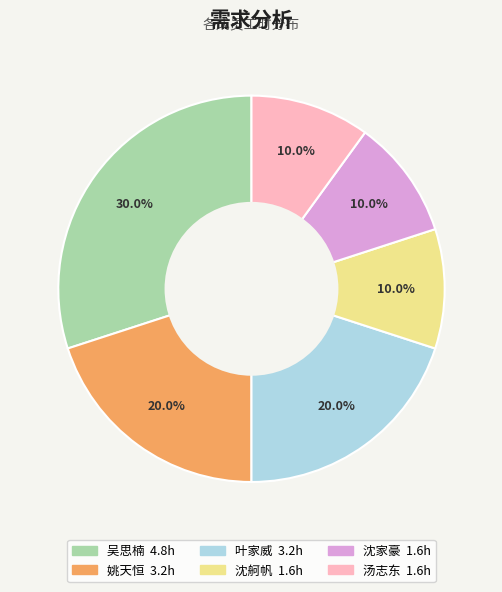

To the nearest percent, what is the difference between the largest and smallest slice percentages?

20%